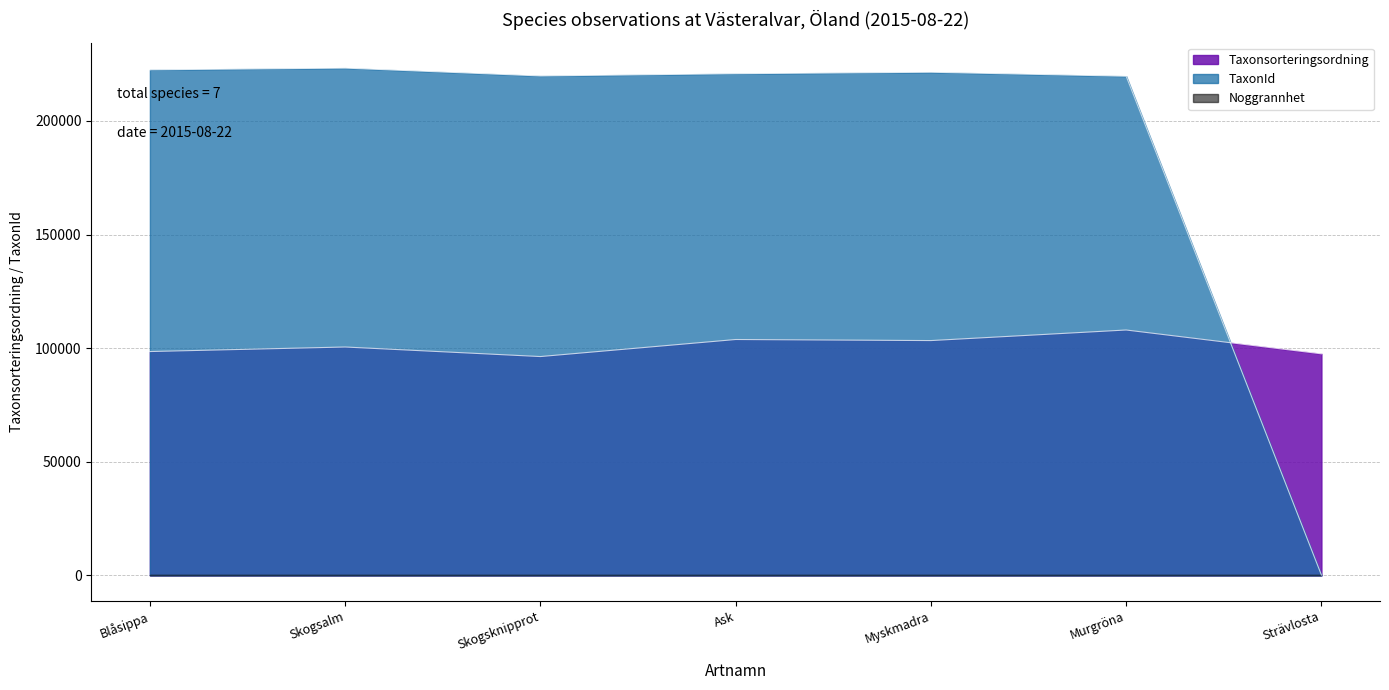

What is the maximum value for TaxonId?

223246